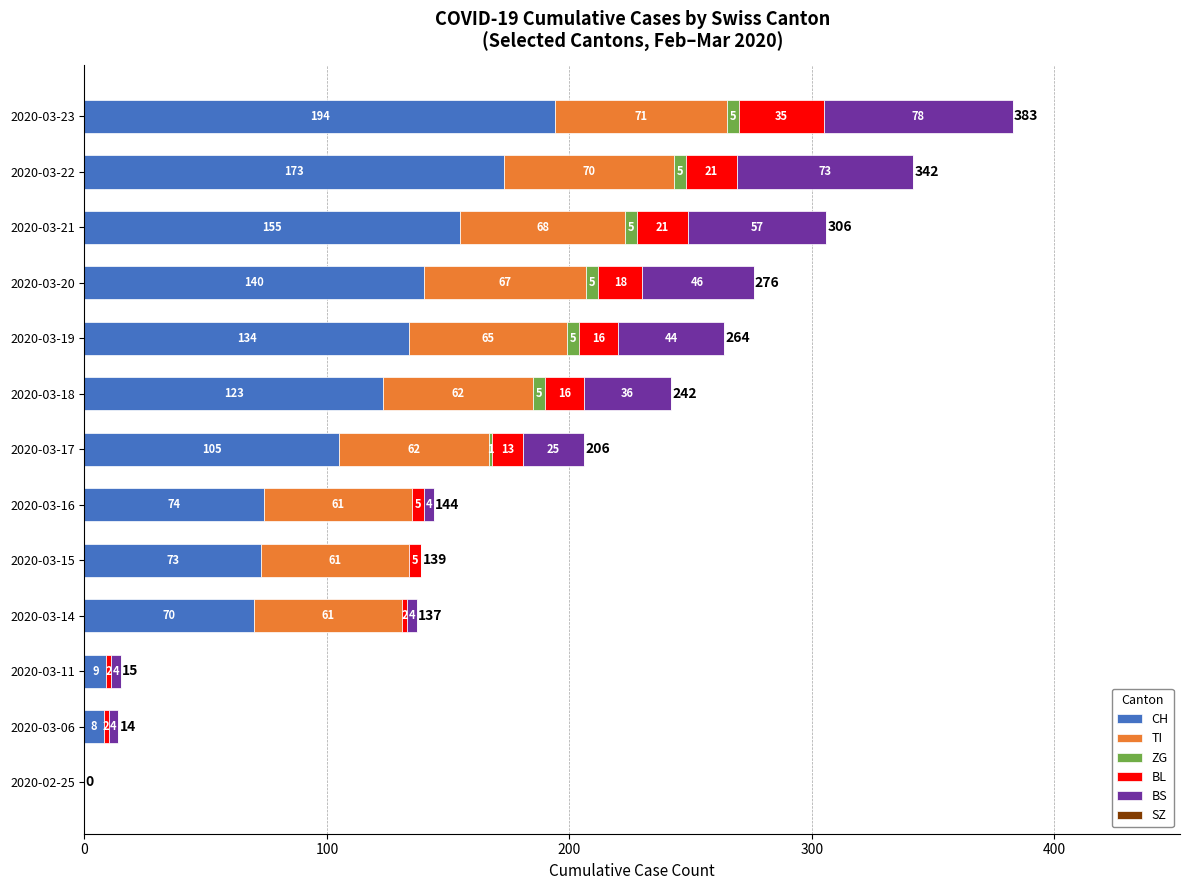

How many data points does each series have?

13